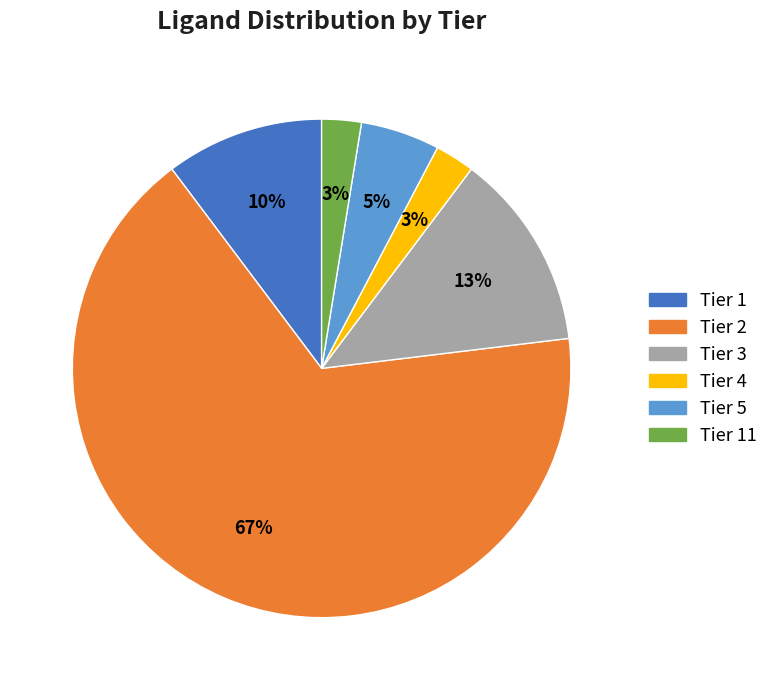

To the nearest percent, what is the average slice percentage?

17%